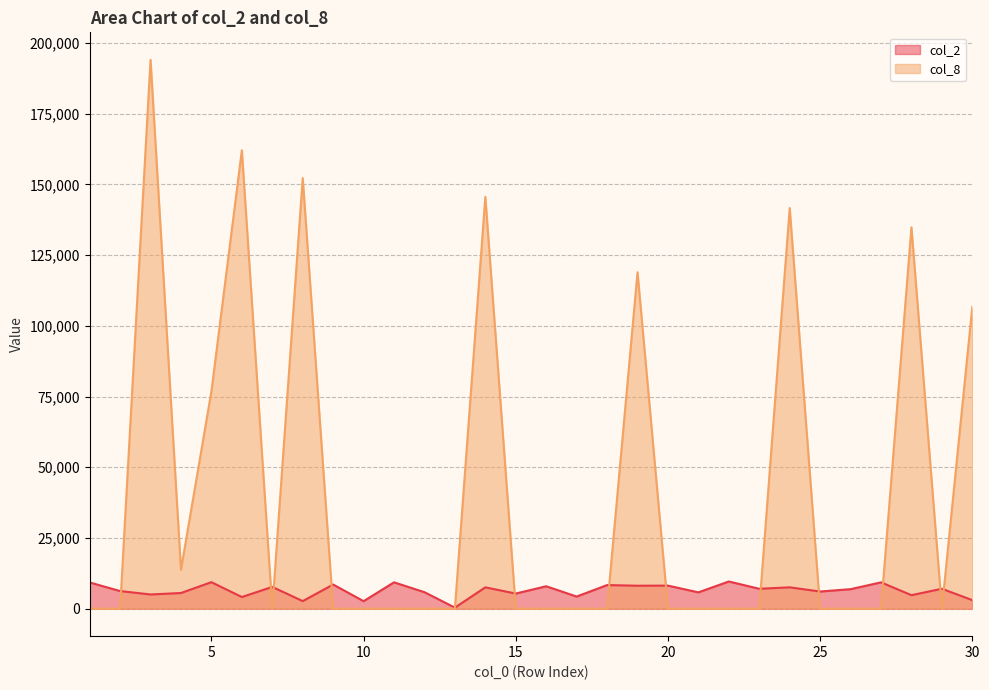

At how many categories does at least one series exceed 110926?

7